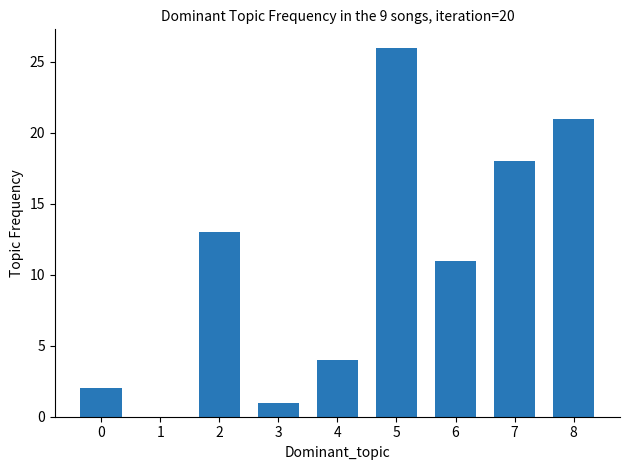

Reading left to right, list all the values displayed in this chart.

2	0	13	1	4	26	11	18	21